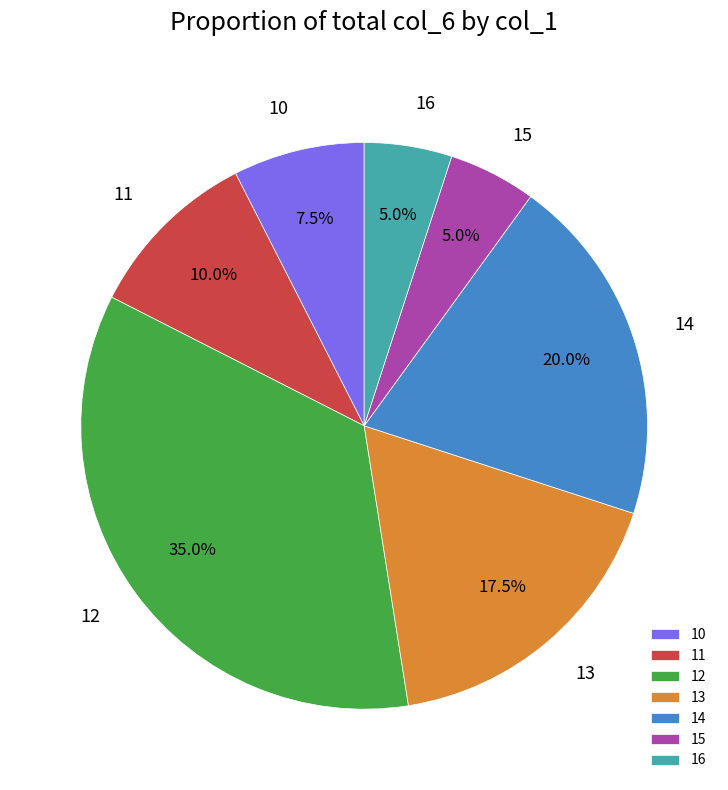

Count the number of slices in the pie.

7